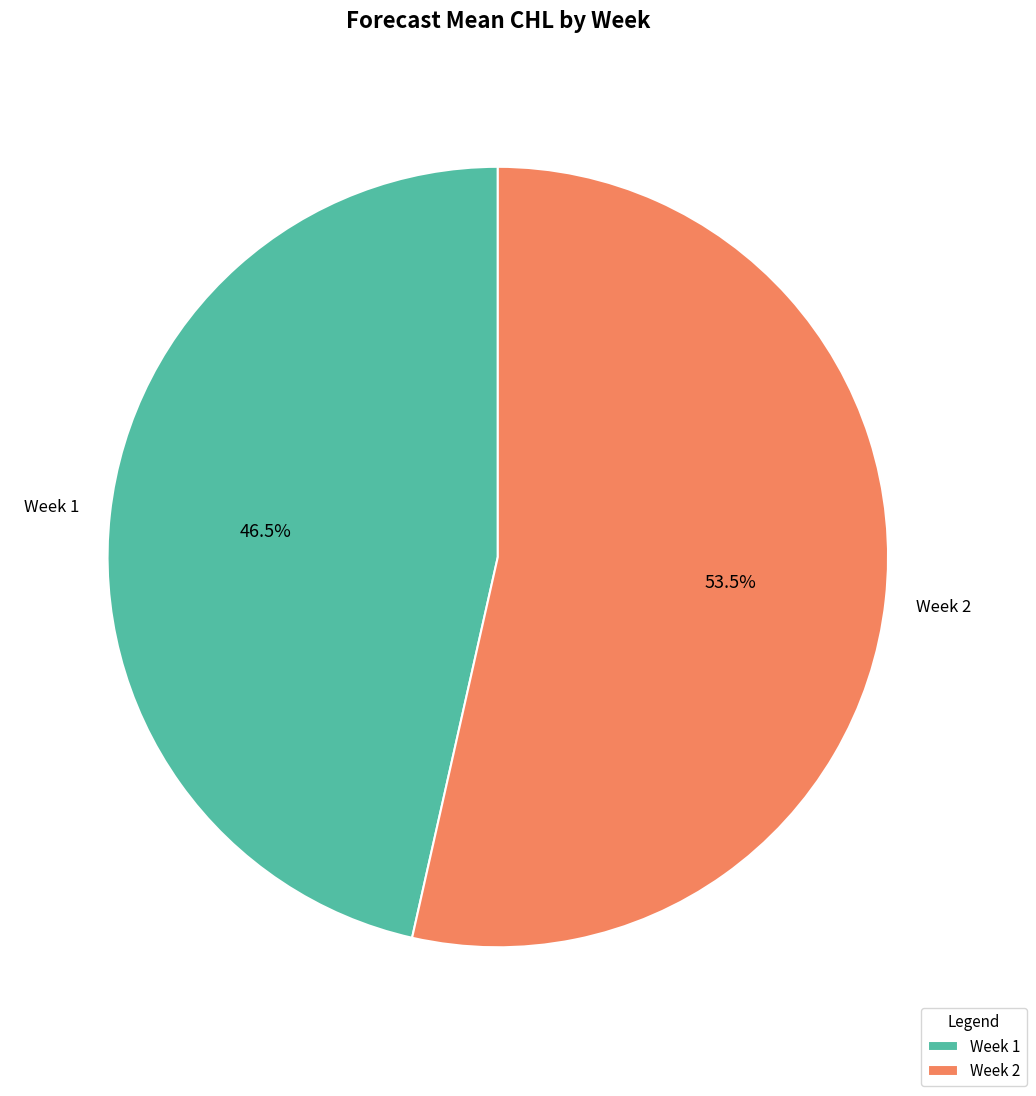

What is the total percentage of Week 1 and Week 2?

100.0%